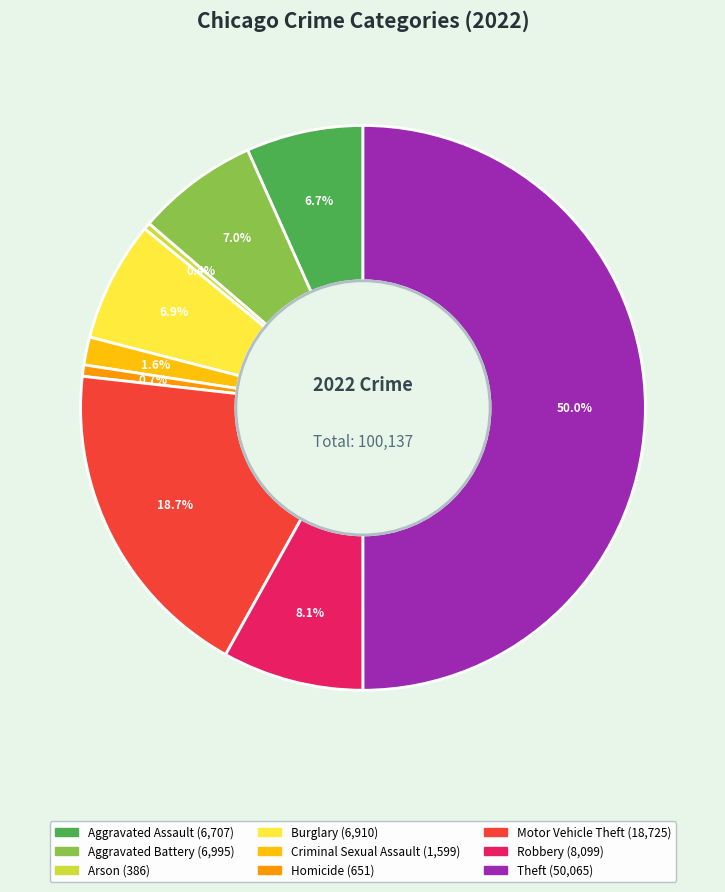

Count the number of slices in the pie.

9